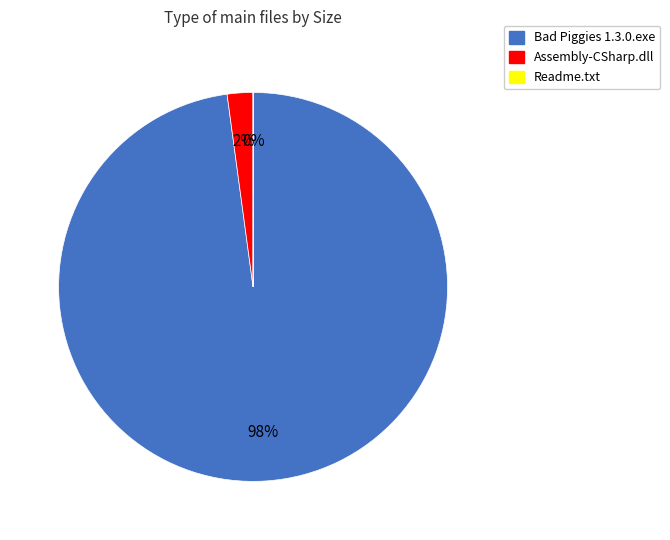

To the nearest percent, what portion does Assembly-CSharp.dll represent?

2%